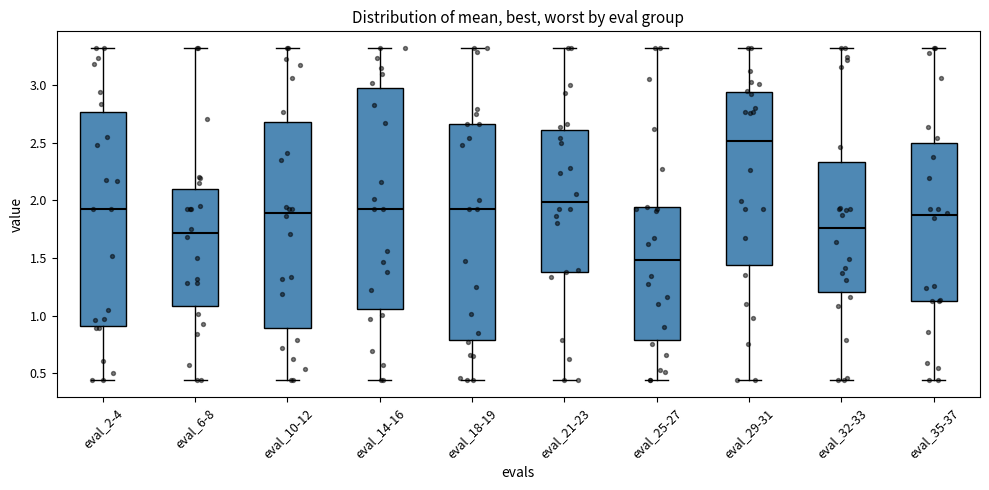

Which box's median line is the lowest?

eval_25-27